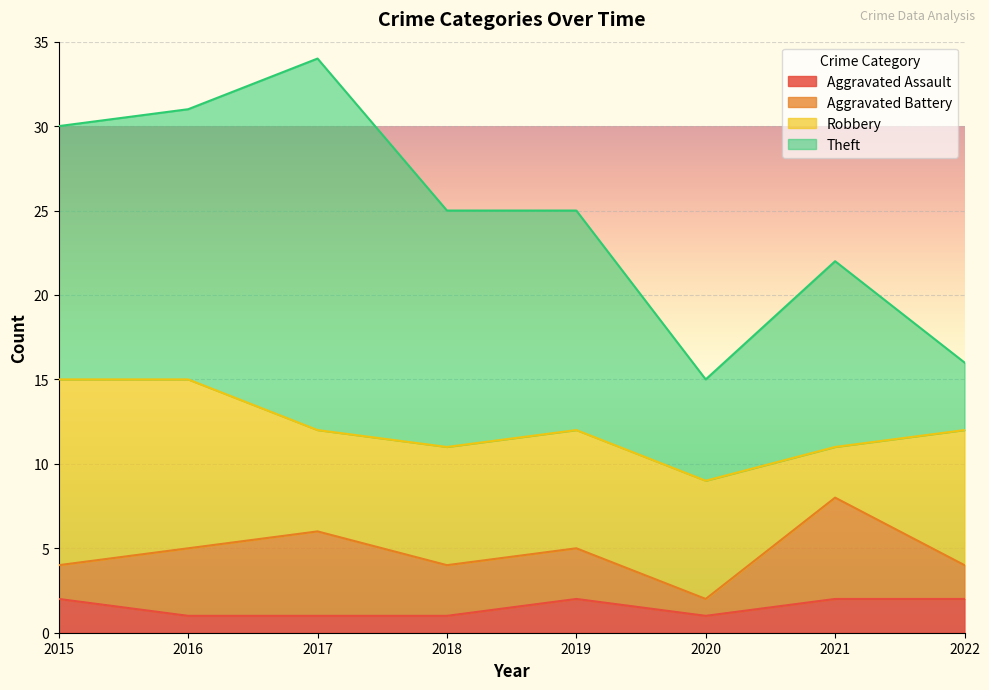

Is the value of Aggravated Assault at 2019 greater than the value of Robbery at 2018?

No